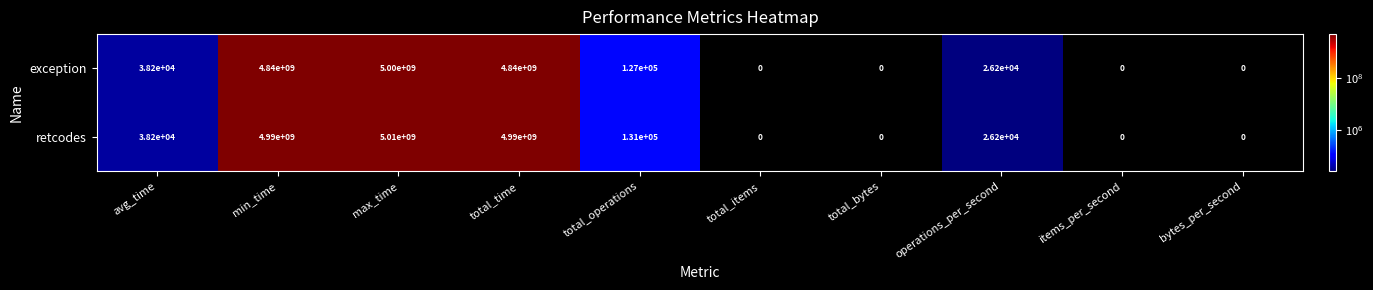

What is the spread (max minus min) of values at total_operations?

4000